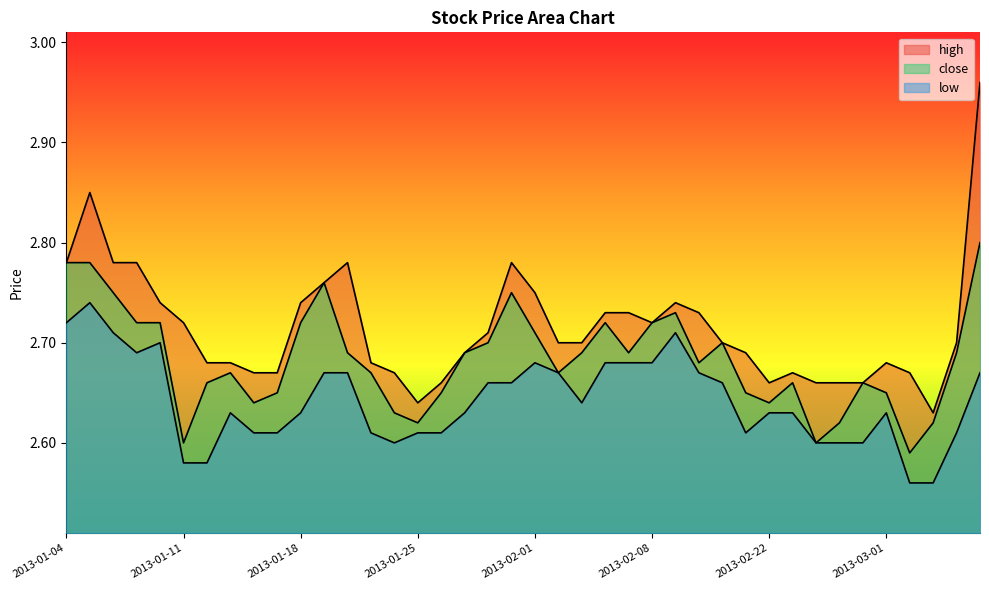

True or false: close and low cross at least once.

False